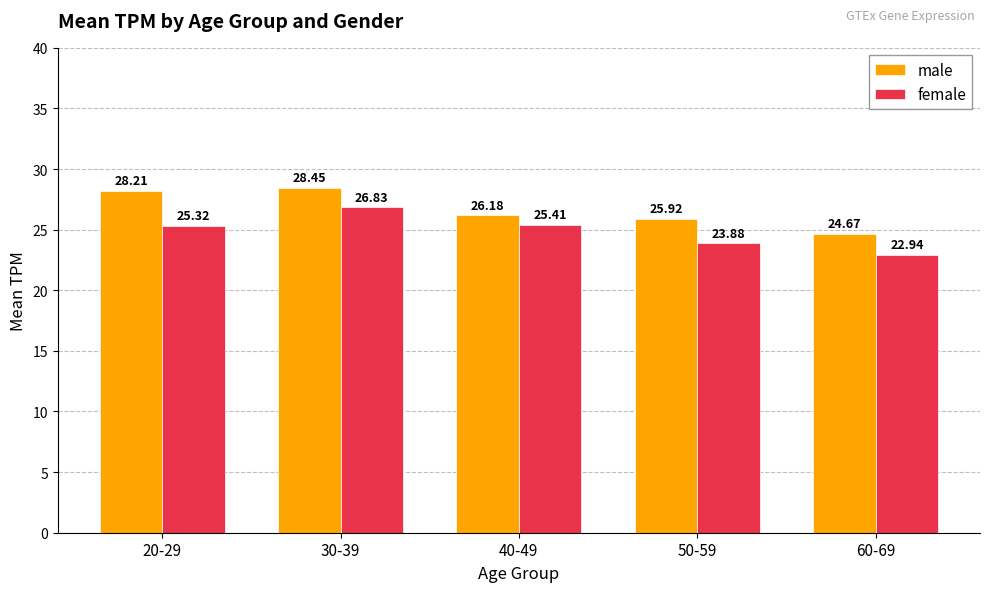

What is the average value of the male series?

26.7